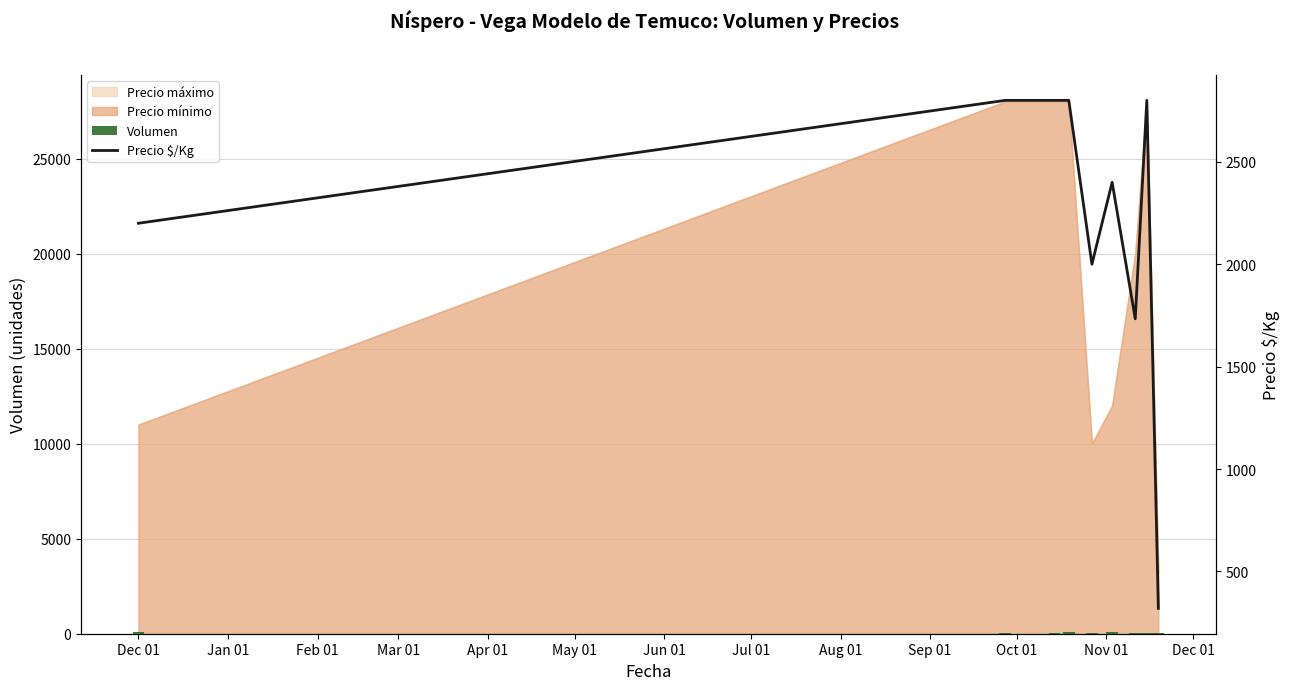

Is it true that Volumen equals 37.2 at Jun 01?

False